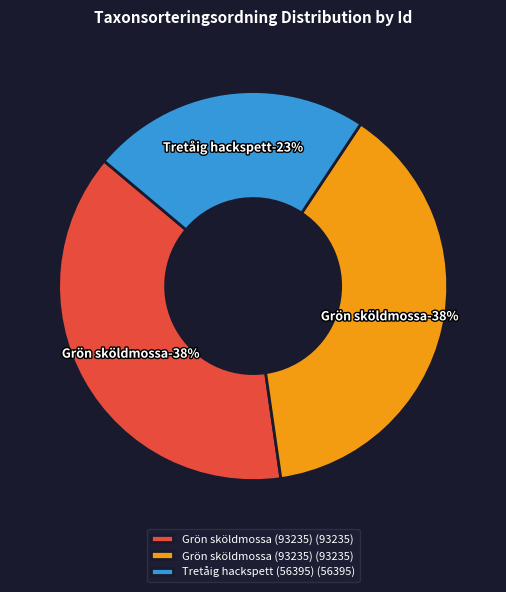

Count the number of slices in the pie.

3